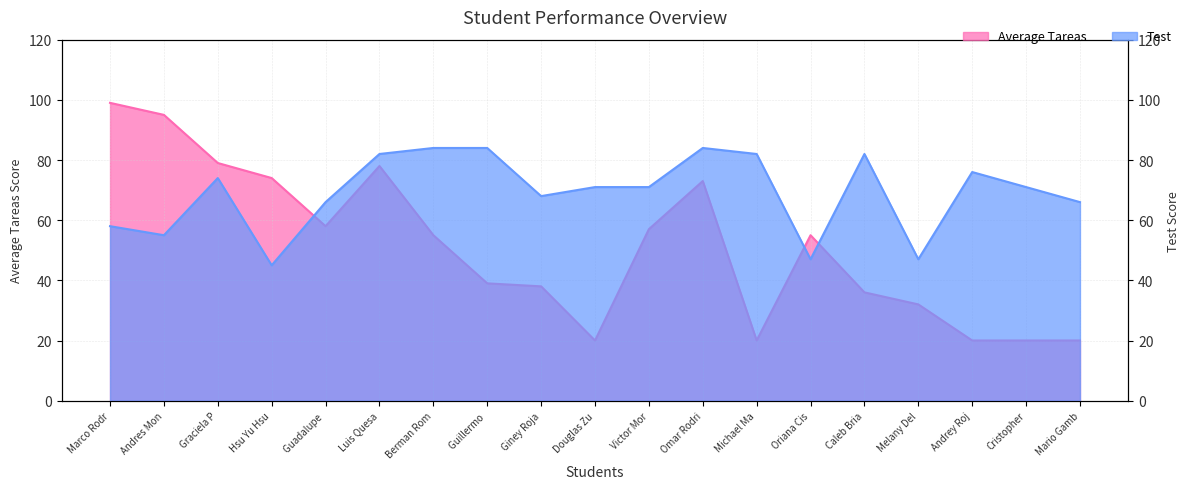

In Test, how many points are lower than both neighbors (excluding endpoints)?

5